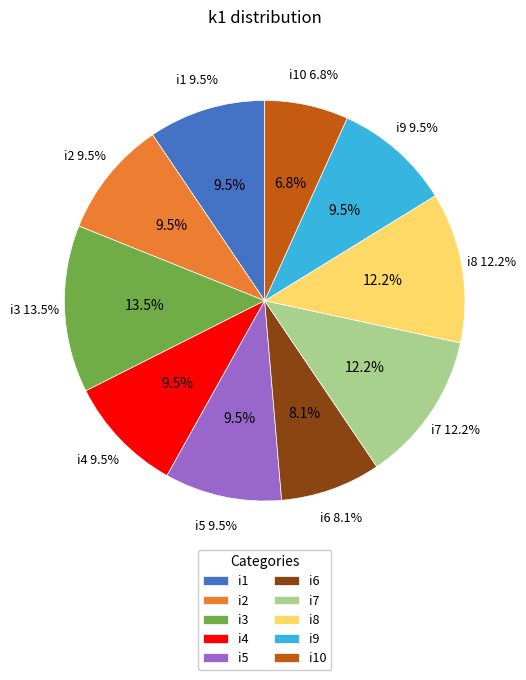

Does i9 account for over 50% of the chart?

No